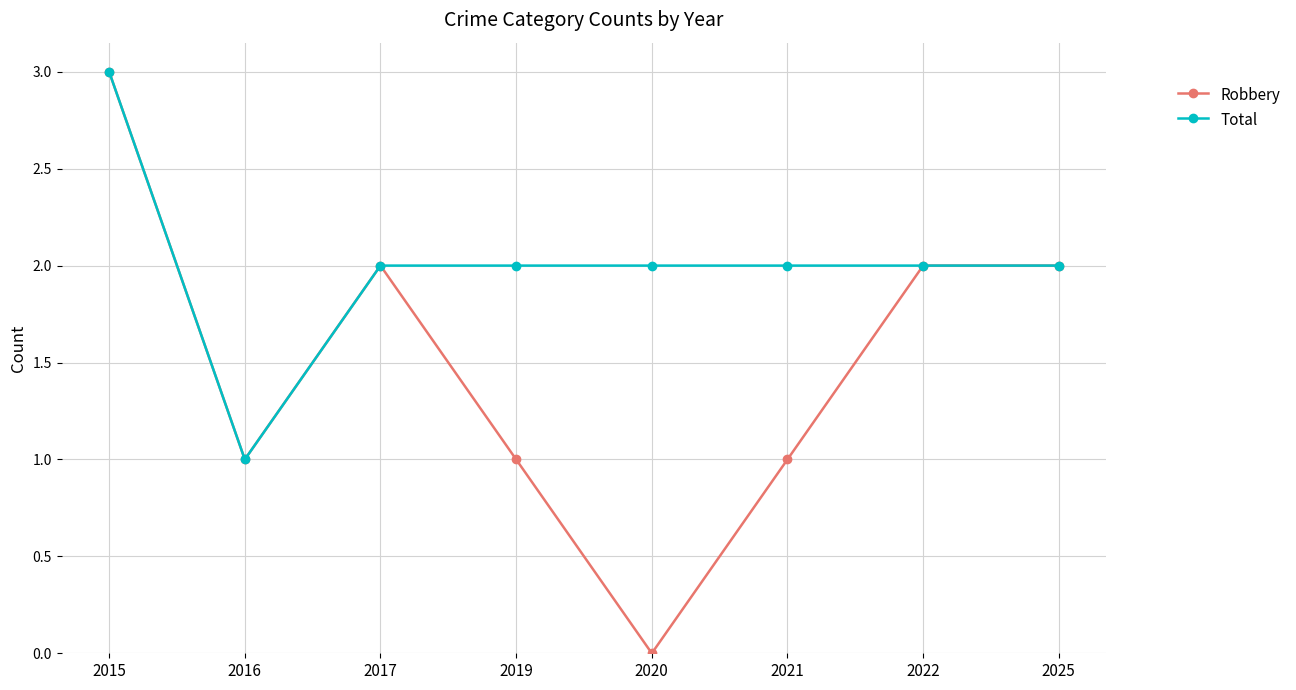

What is the approximate value of Total at 2015?

3